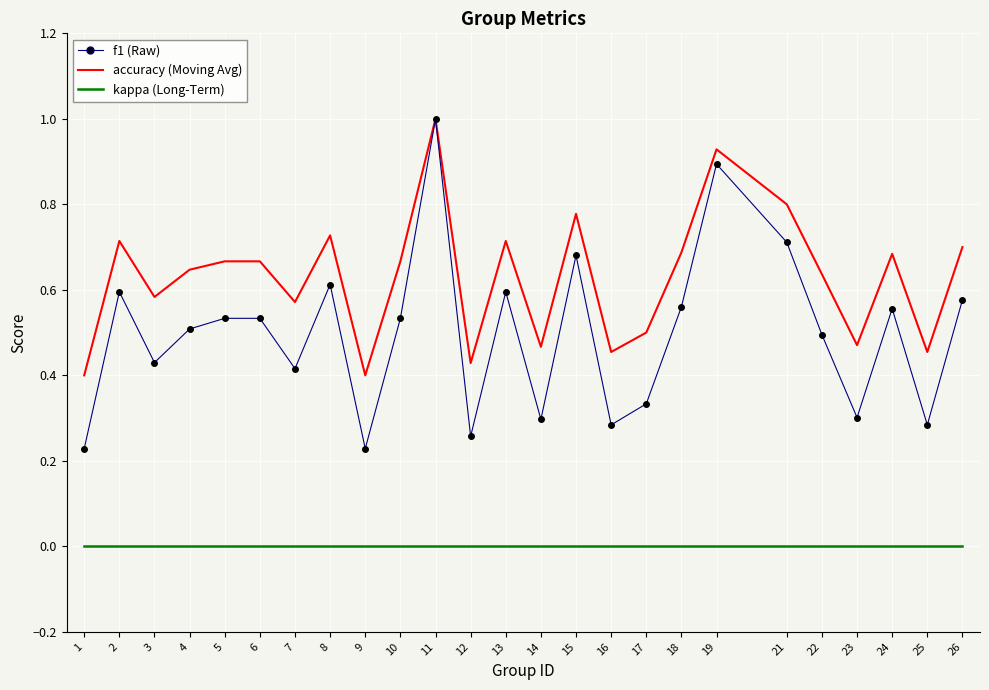

At which category is the sum across all series the highest?

11